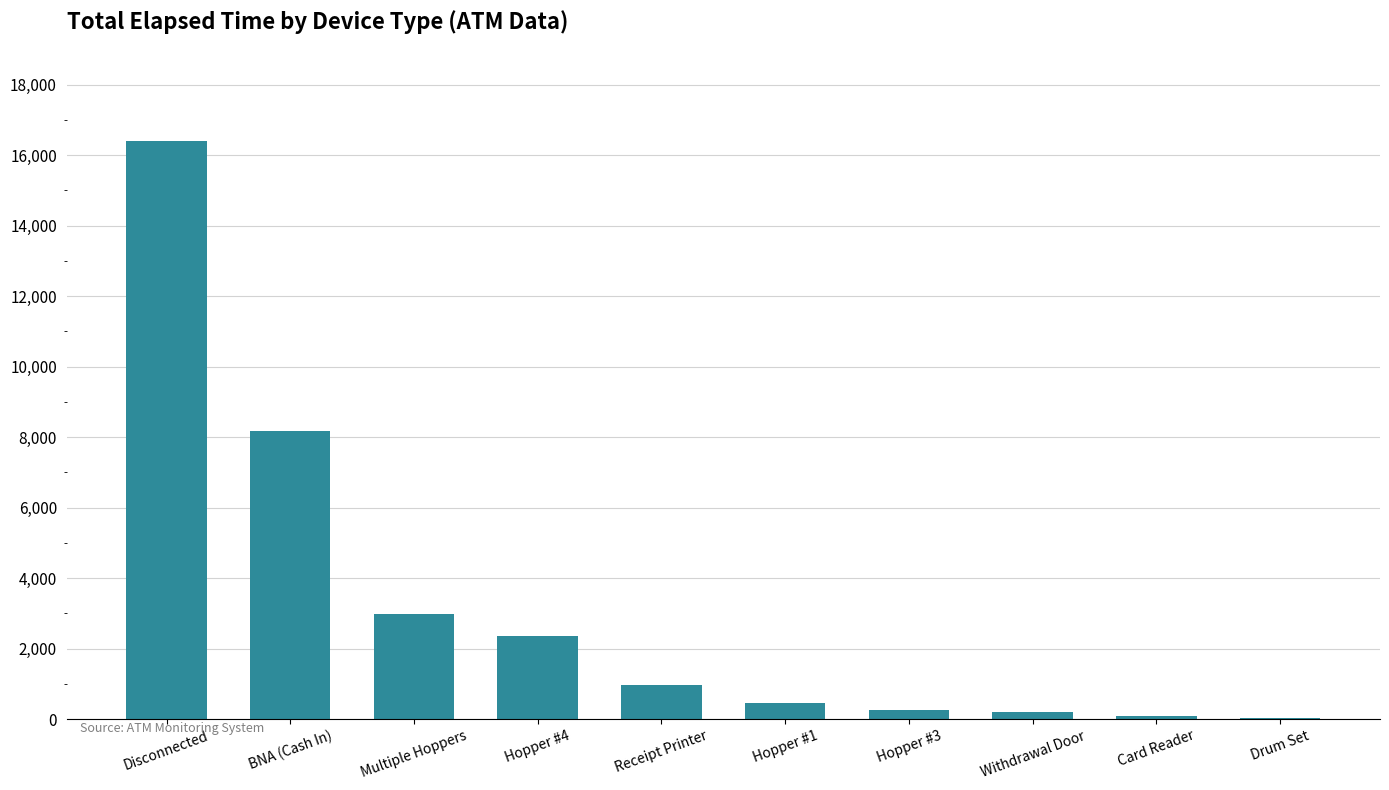

What is the maximum value shown in the chart?

16410